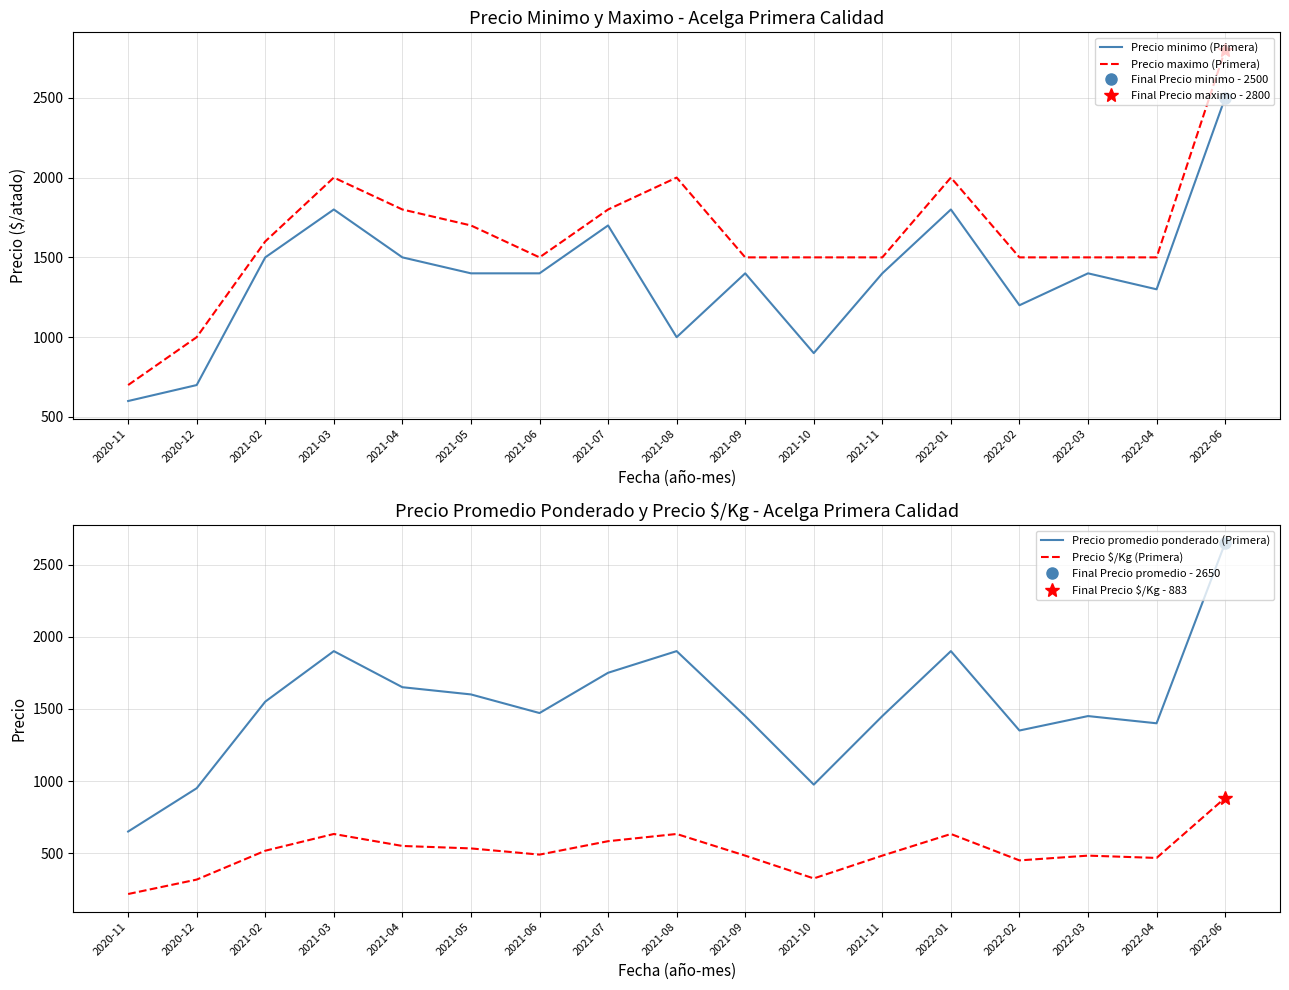

Which label corresponds to the smallest value in the chart?

2020-11